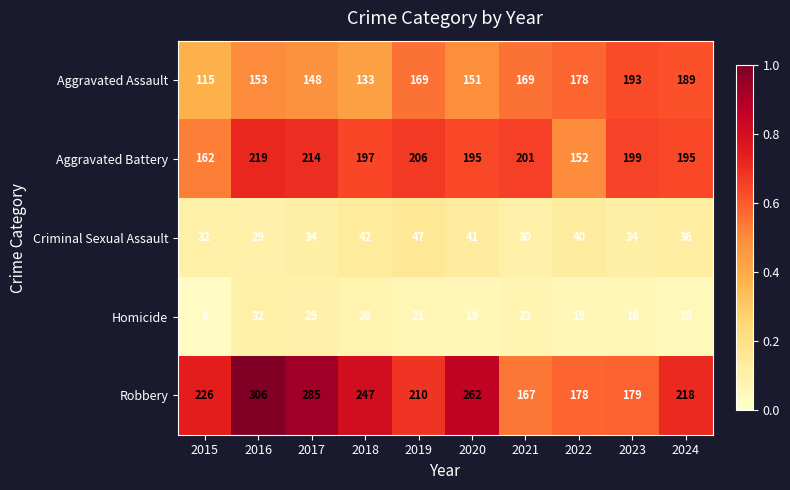

What is the difference between the maximum and minimum values in the Aggravated Battery series?

67